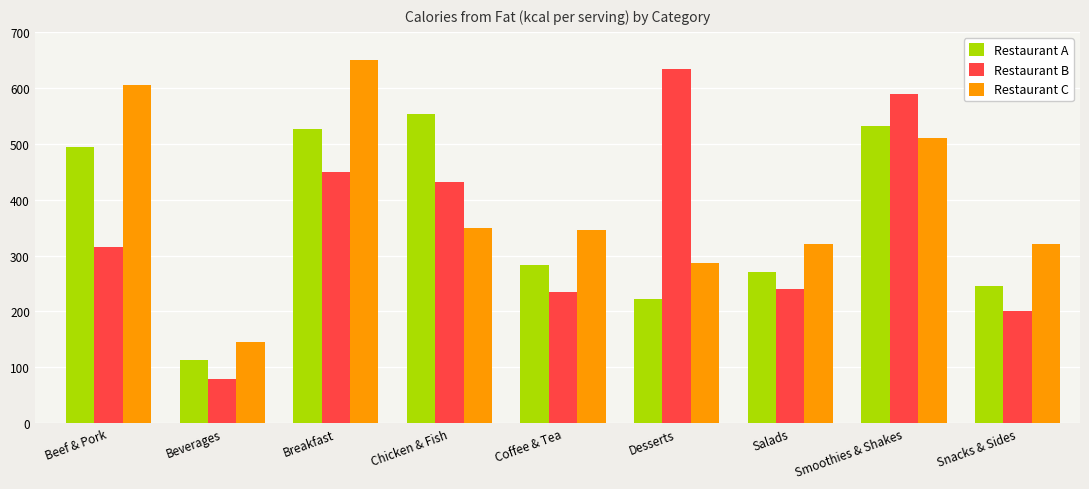

Reading left to right, extract all data points from this chart.

Restaurant A: 494.0	113.7	526.7	553.0	283.9	222.1	270.0	531.4	245.8
Restaurant B: 315.0	80.0	450.0	432.0	234.0	634.0	240.0	589.0	200.0
Restaurant C: 605.0	145.0	650.0	350.0	345.0	287.0	321.0	511.0	321.0